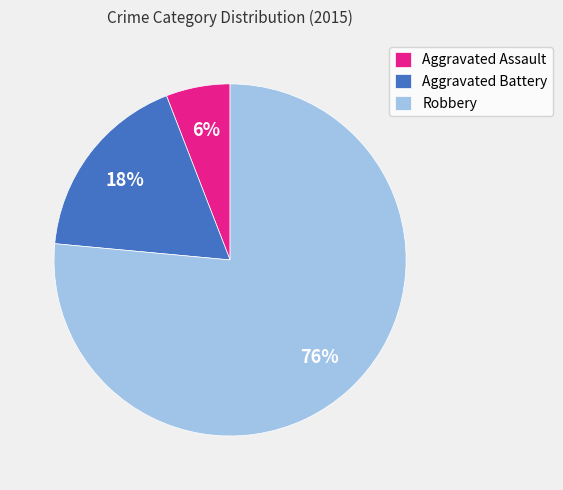

To the nearest percent, what portion does Aggravated Battery represent?

18%